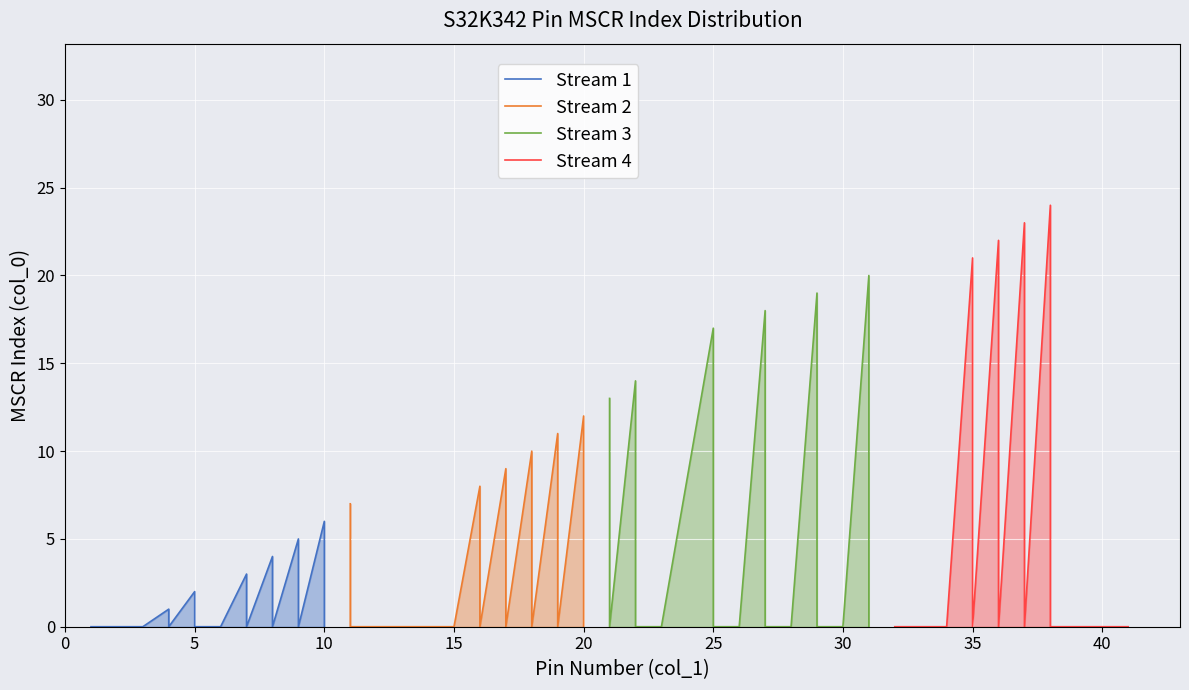

What is the maximum value for Stream 4?

24